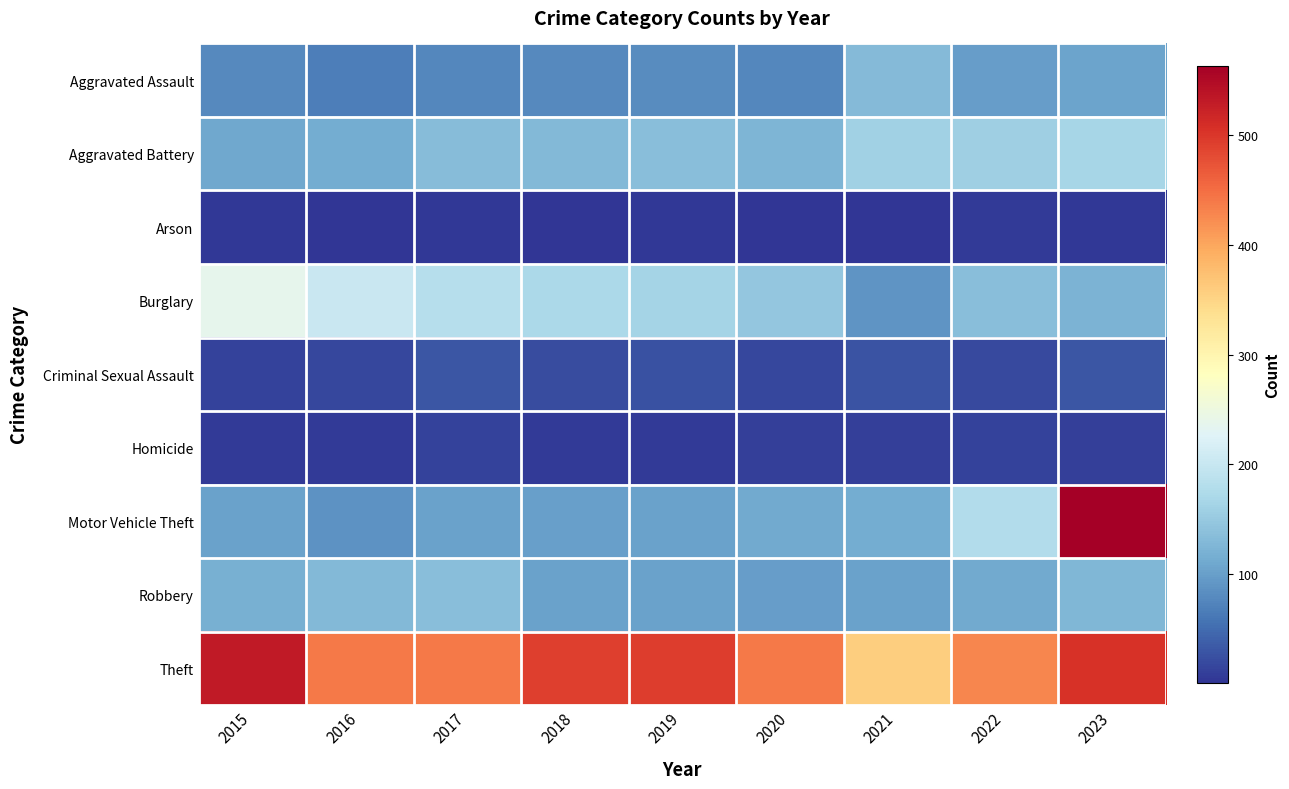

Reading right to left, what are all the values shown in this chart?

Aggravated Assault: 2023=105	2022=98	2021=131	2020=76	2019=81	2018=80	2017=77	2016=67	2015=80
Aggravated Battery: 2023=166	2022=157	2021=161	2020=126	2019=136	2018=129	2017=133	2016=114	2015=109
Arson: 2023=4	2022=6	2021=2	2020=2	2019=5	2018=2	2017=4	2016=1	2015=4
Burglary: 2023=122	2022=136	2021=91	2020=148	2019=165	2018=171	2017=182	2016=202	2015=236
Criminal Sexual Assault: 2023=31	2022=20	2021=28	2020=18	2019=26	2018=22	2017=31	2016=17	2015=13
Homicide: 2023=11	2022=13	2021=10	2020=10	2019=7	2018=7	2017=14	2016=7	2015=6
Motor Vehicle Theft: 2023=563	2022=178	2021=114	2020=111	2019=104	2018=101	2017=104	2016=88	2015=103
Robbery: 2023=127	2022=112	2021=103	2020=99	2019=102	2018=102	2017=135	2016=129	2015=118
Theft: 2023=505	2022=429	2021=357	2020=439	2019=493	2018=491	2017=439	2016=439	2015=531